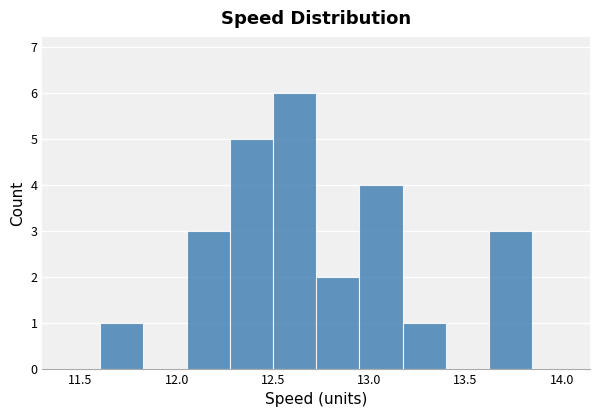

Over which range of the x-axis is the bar tallest?

12.50 to 12.70